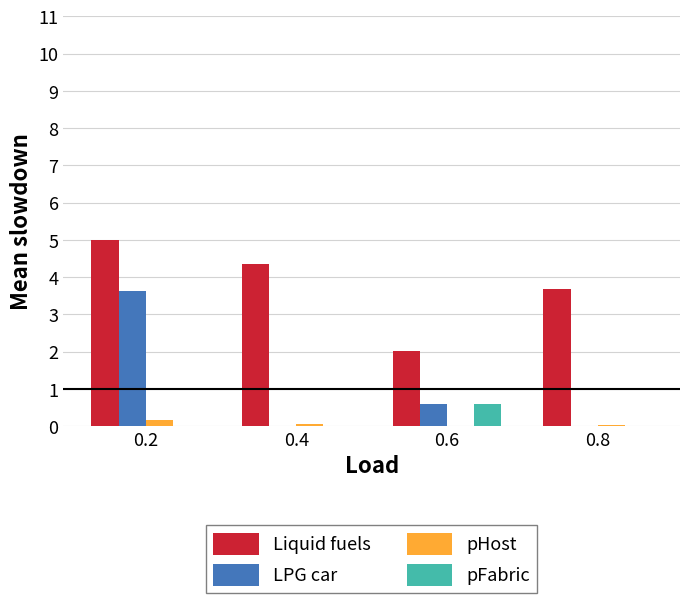

Which series has the largest total across all categories?

Liquid fuels